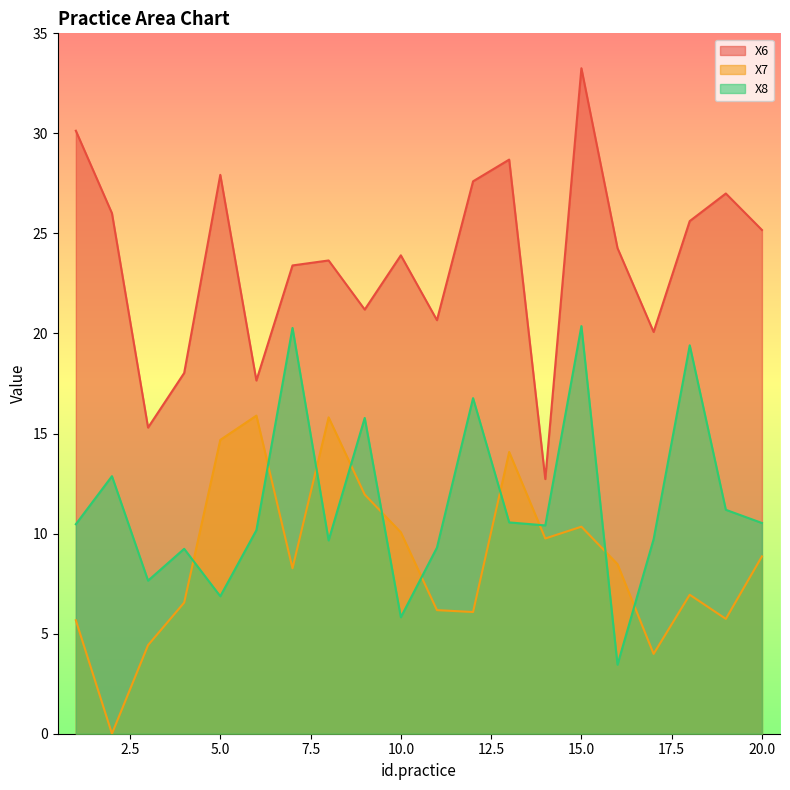

What is the maximum value for X6?

33.3